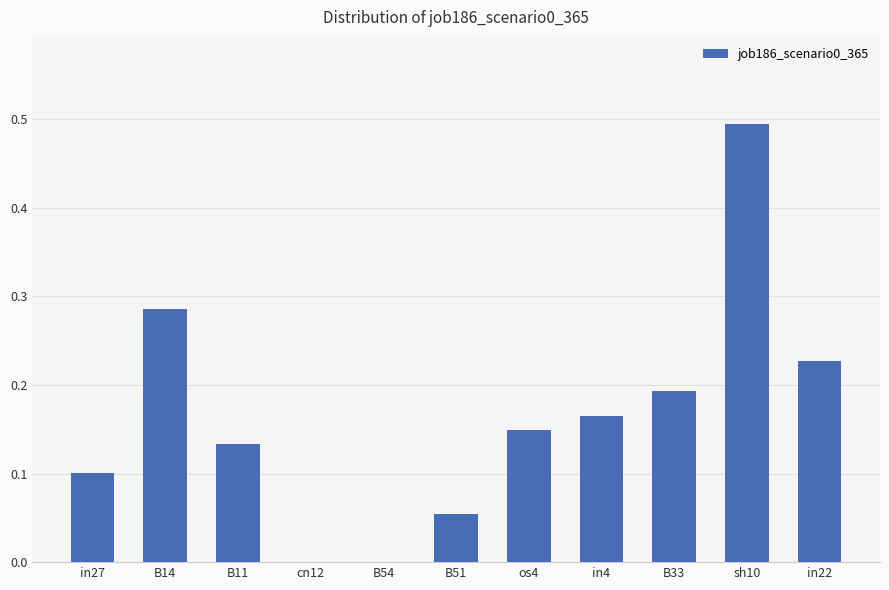

True or false: the data shows 0.7 at sh10.

False